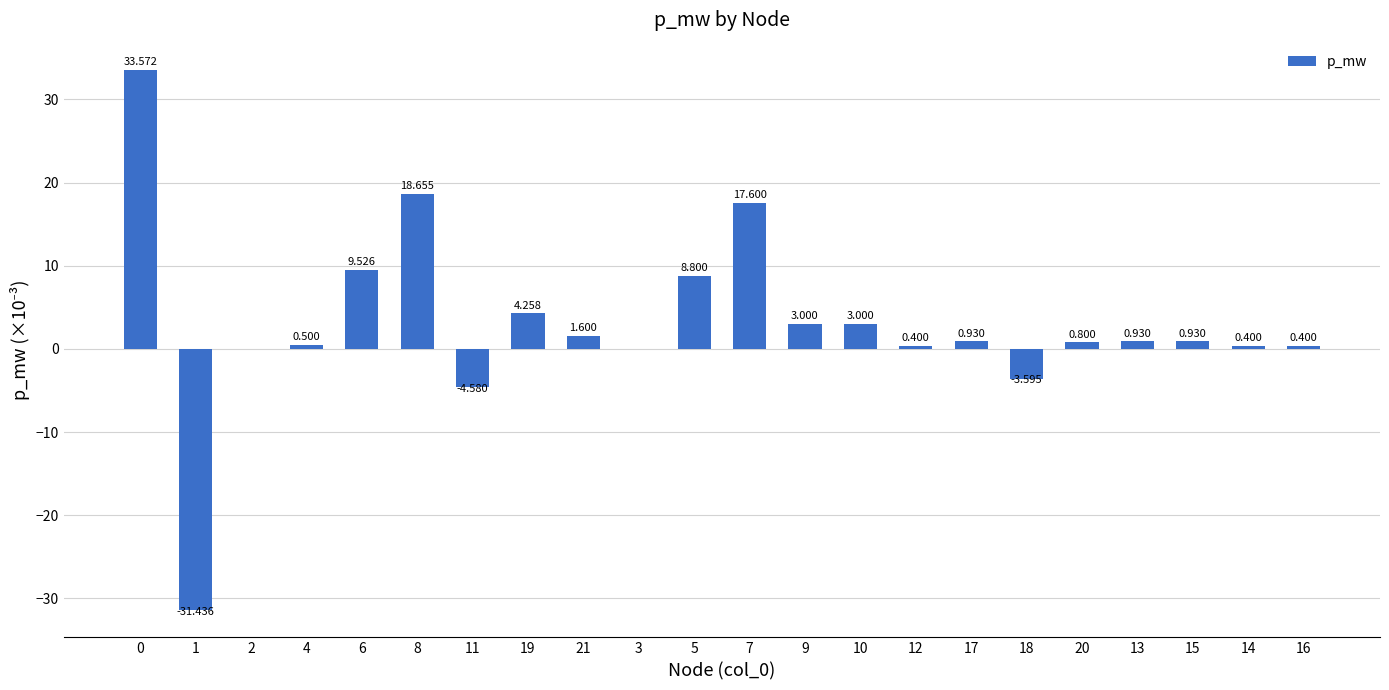

The value at 7 is 17.6. True or false?

True